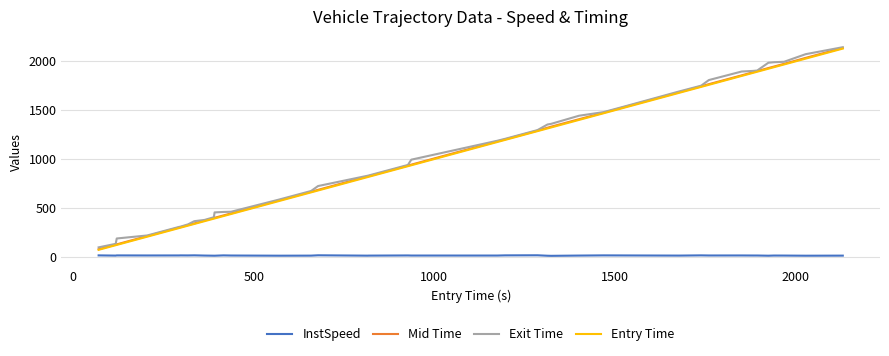

Does the chart display data point markers on the line(s)?

No